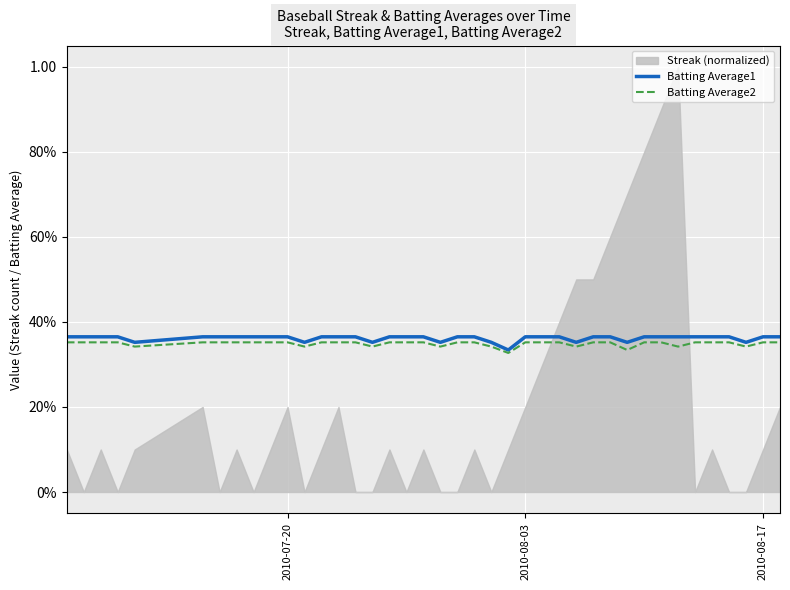

True or false: Batting Average2 and Batting Average1 intersect in this chart.

False